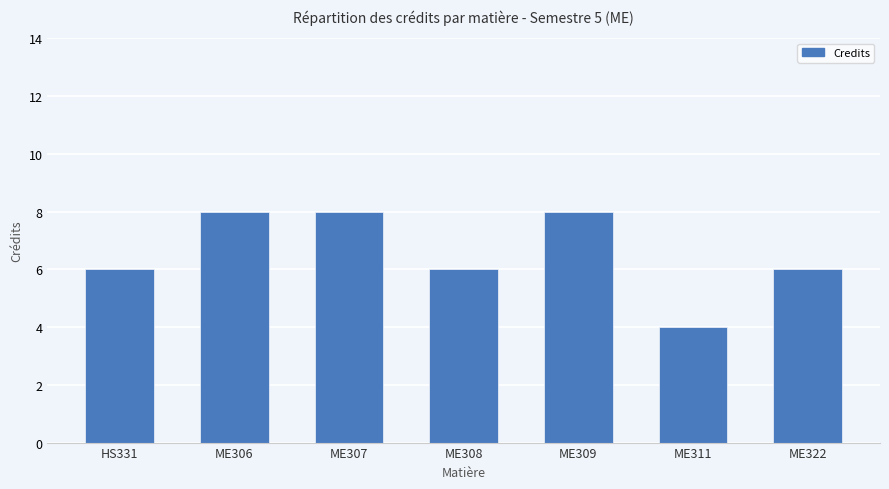

Does the chart contain stacked bars?

No